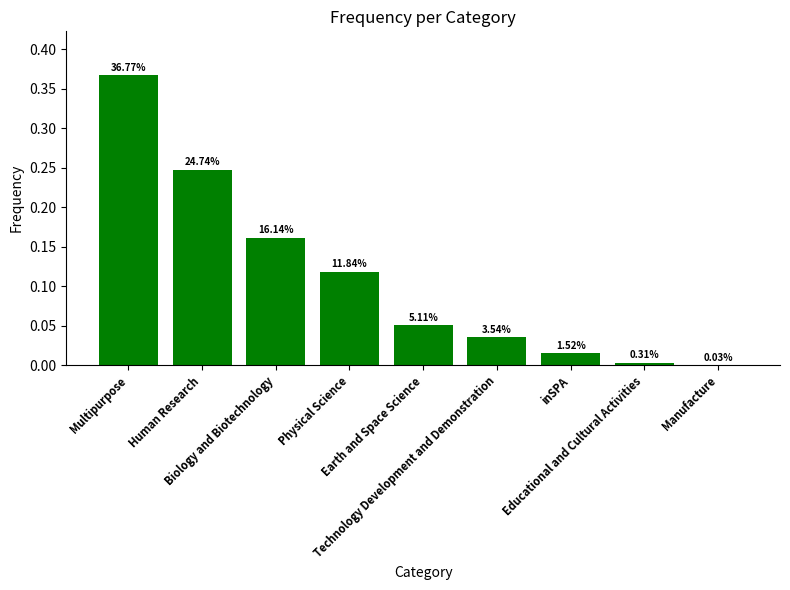

What is the label of the 8th bar from the right?

Human Research